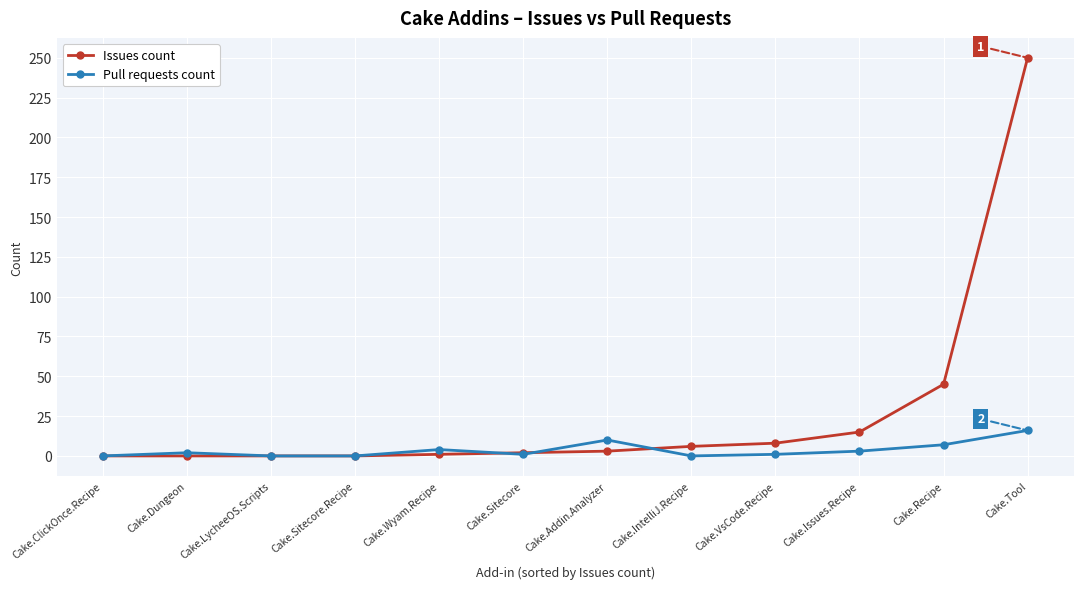

The value of Pull requests count at Cake.LycheeOS.Scripts is 0. True or false?

True